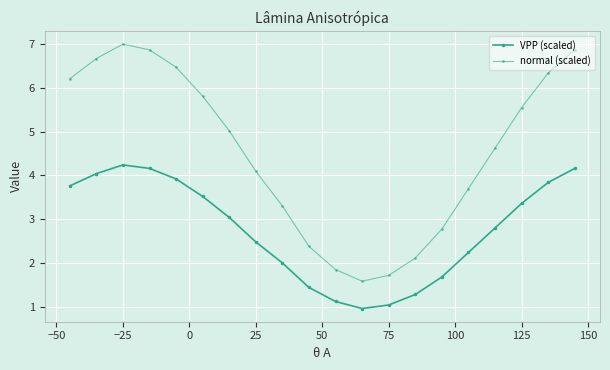

True or false: normal (scaled) has more than 2 points higher than both neighbors.

False